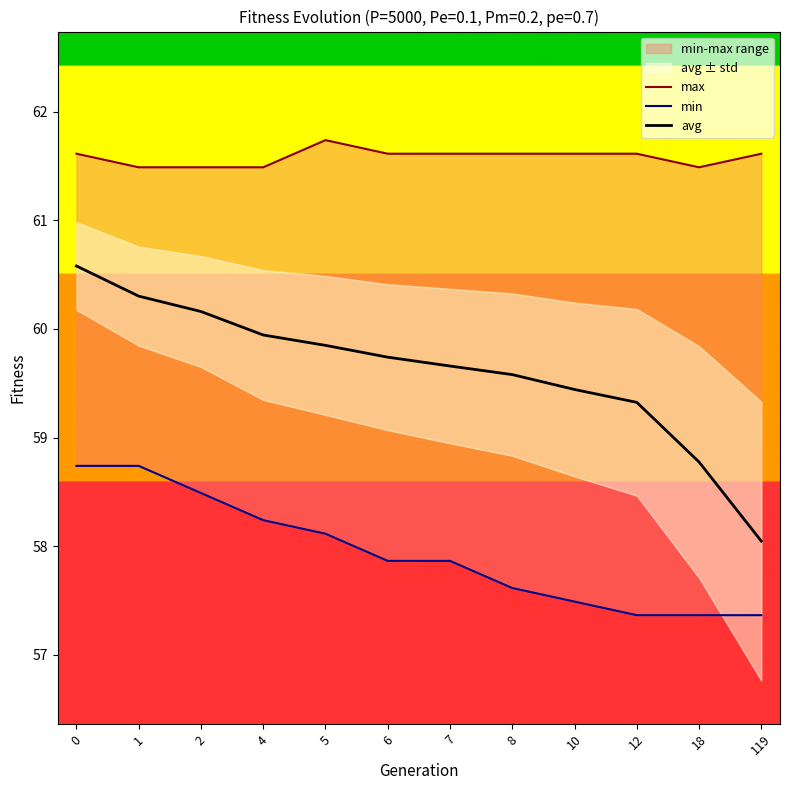

How many lines are shown in the chart?

3